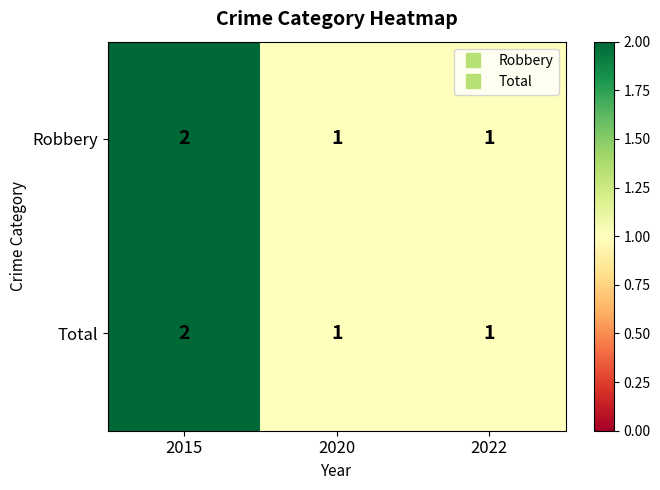

What is the sum of all Robbery values?

4